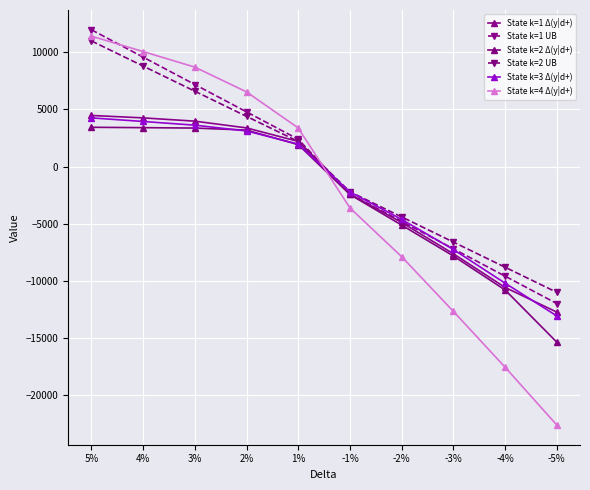

True or false: State k=3 Δ(y|d+) has a value of -2933.0 at -2%.

False